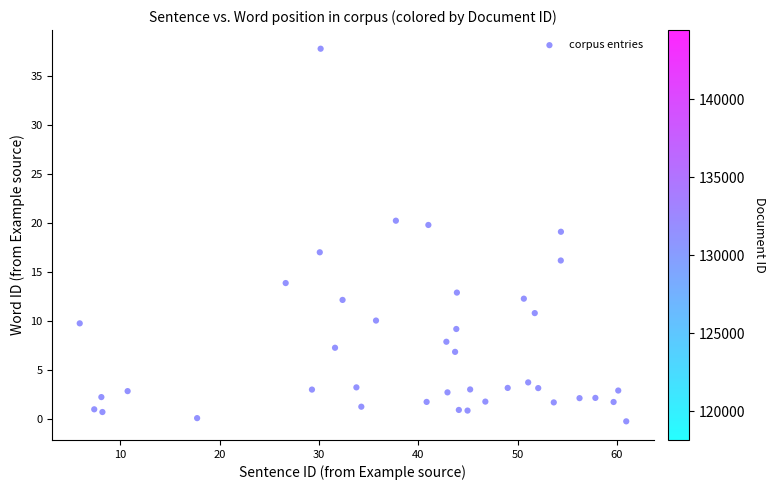

What is the range of Y values (max minus min)?

38.0